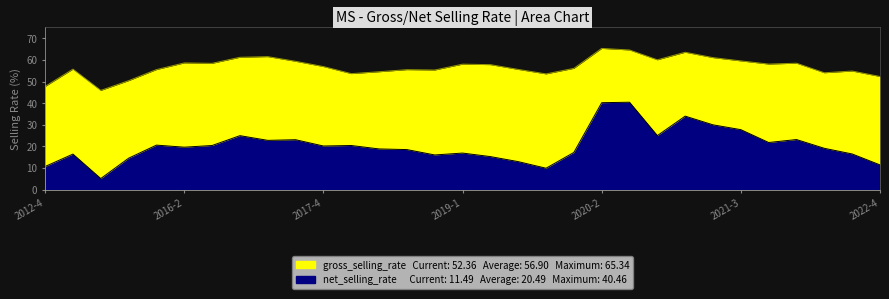

True or false: net_selling_rate and gross_selling_rate cross at least once.

False